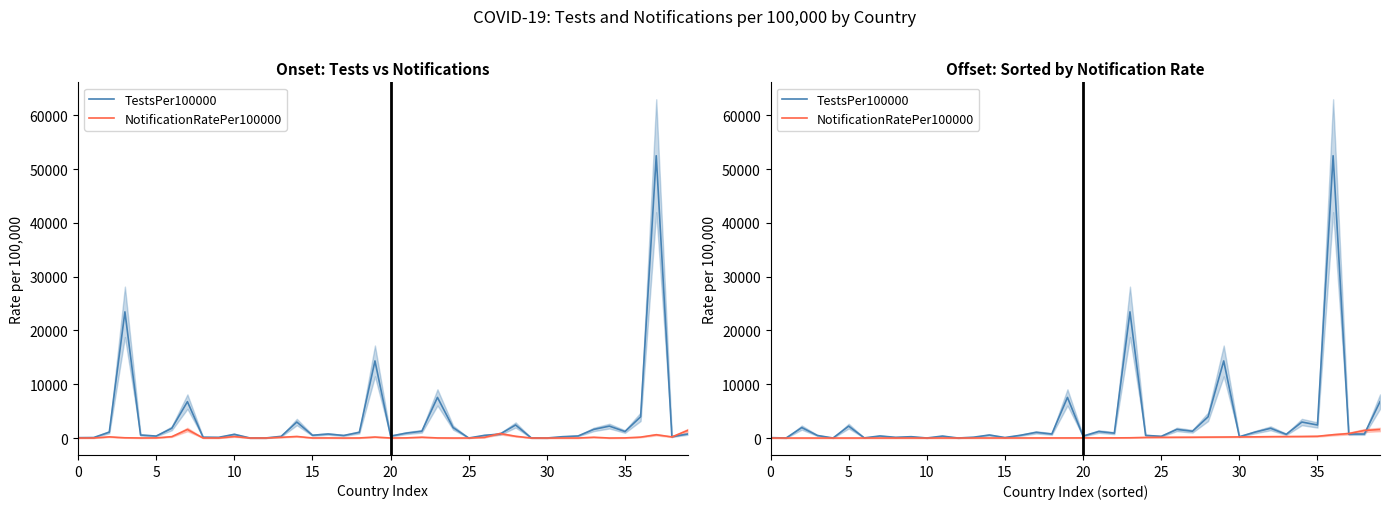

Which series ends up on top after the final intersection of NotificationRatePer100000 and TestsPer100000?

TestsPer100000